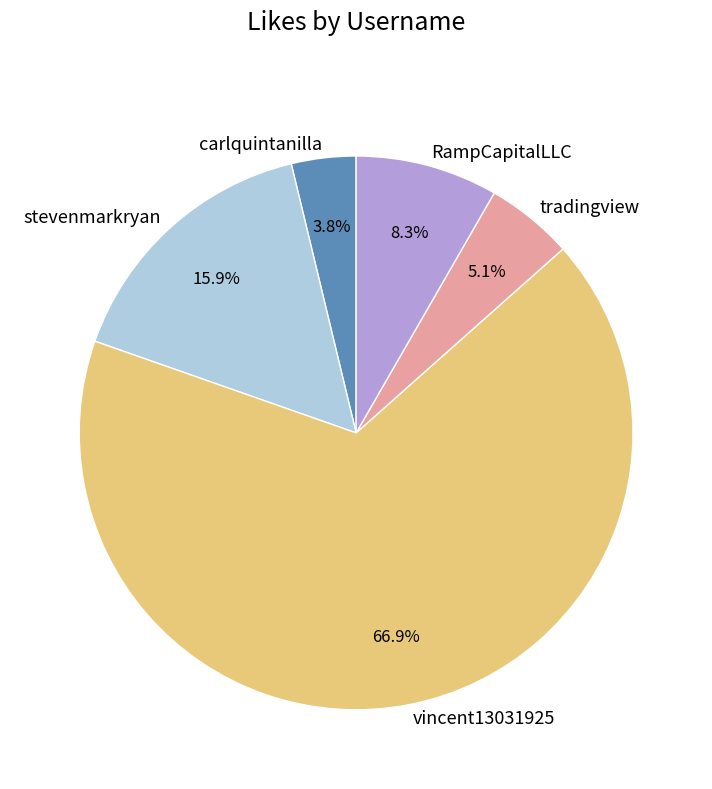

What percentage is NOT represented by stevenmarkryan?

84.1%